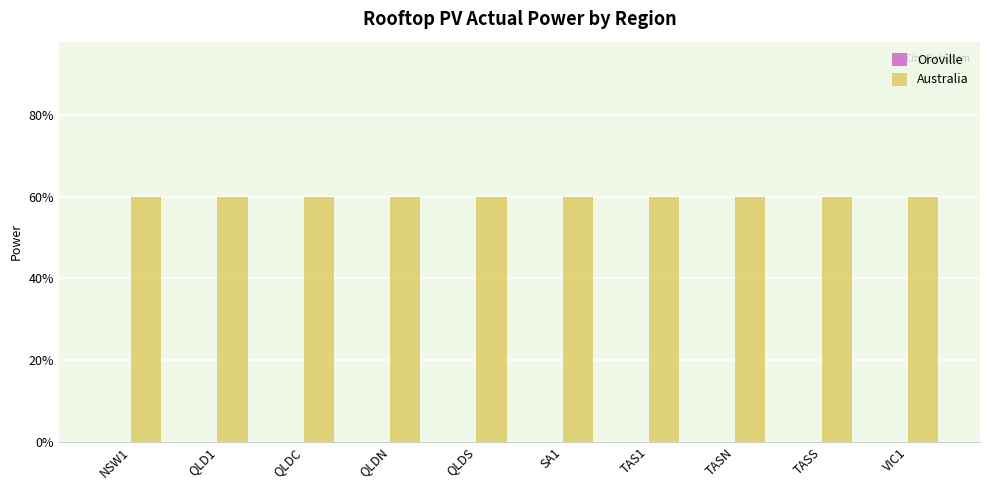

Is it true that Australia equals 0.8 at TASN?

False